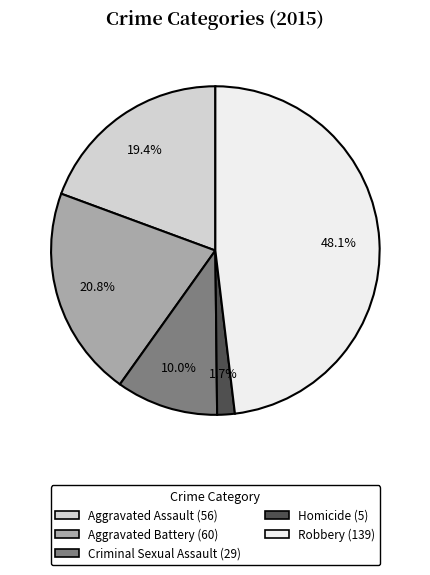

To the nearest percent, what is the difference between the Criminal Sexual Assault and Homicide slice percentages?

8%